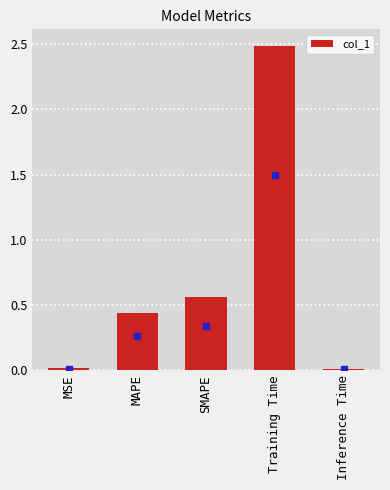

Which category has the highest value across all series?

Training Time